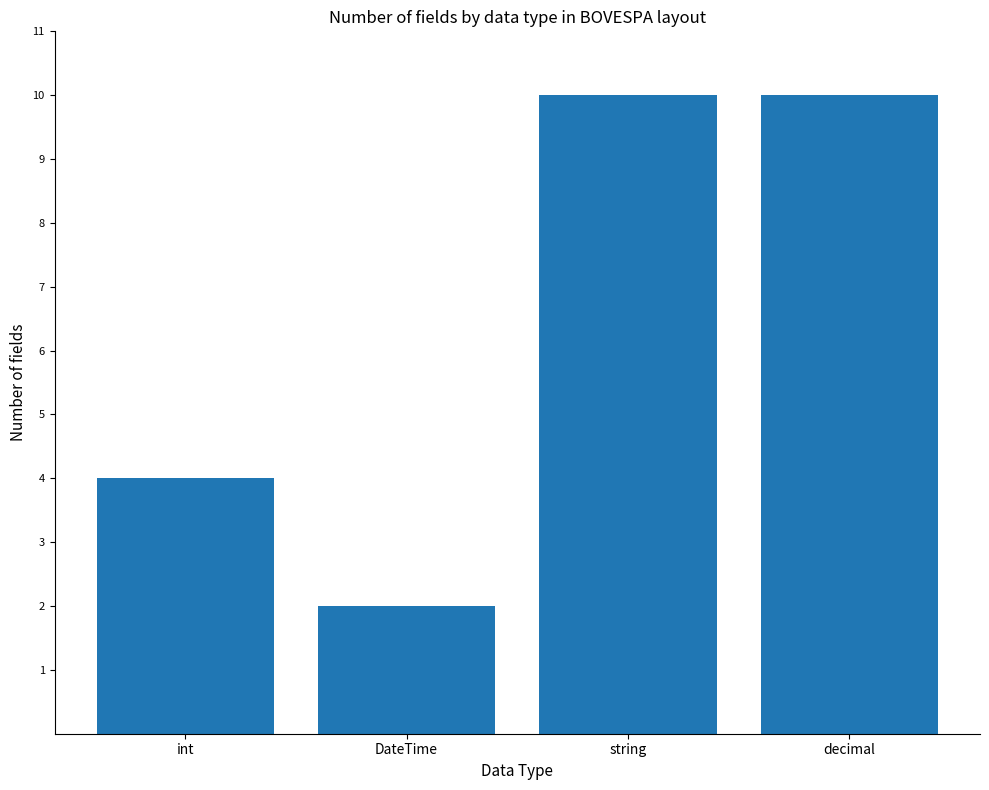

What position from the left is decimal?

4